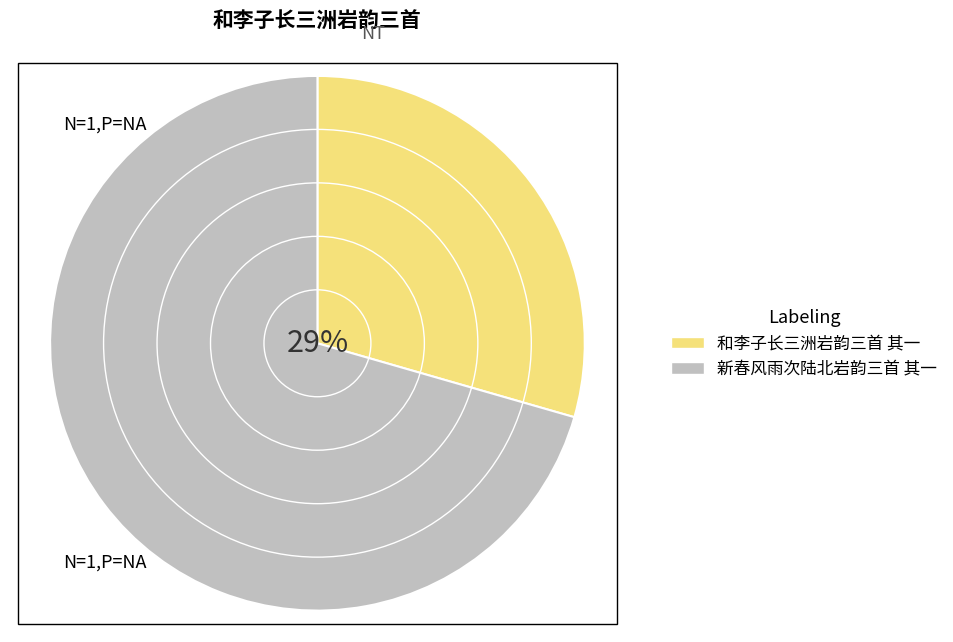

Rank the categories by value from lowest to highest.

和李子长三洲岩韵三首 其一, 新春风雨次陆北岩韵三首 其一